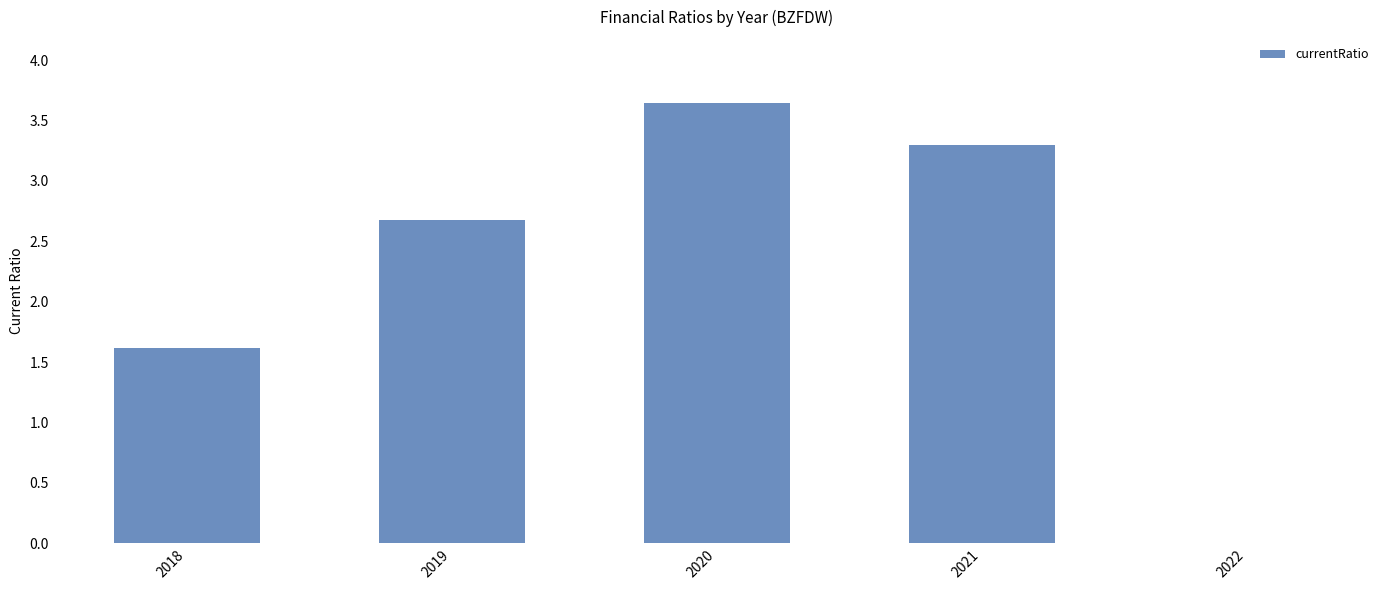

Count the number of data series in this chart.

1